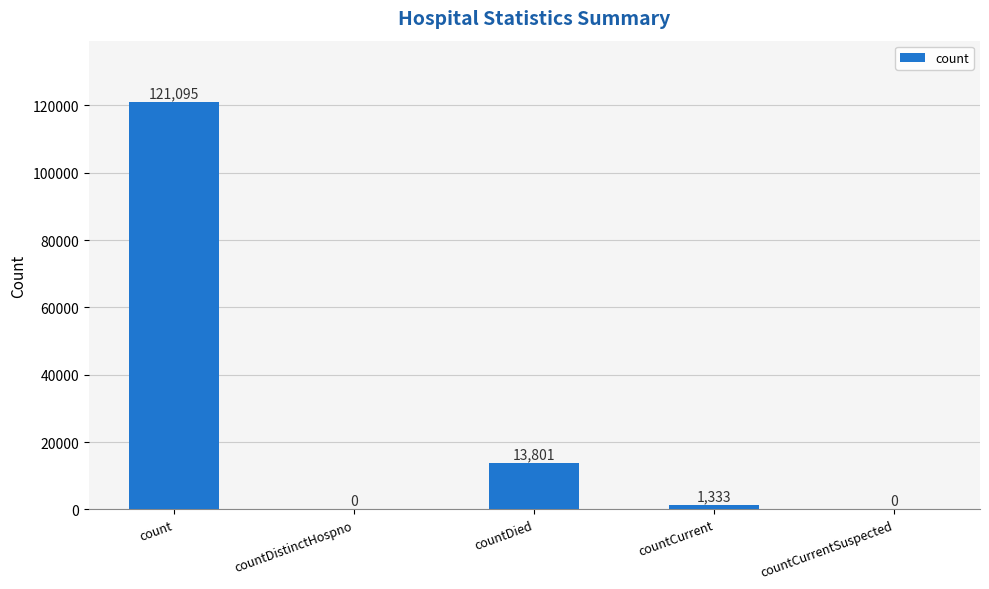

How many series are shown in this chart?

1